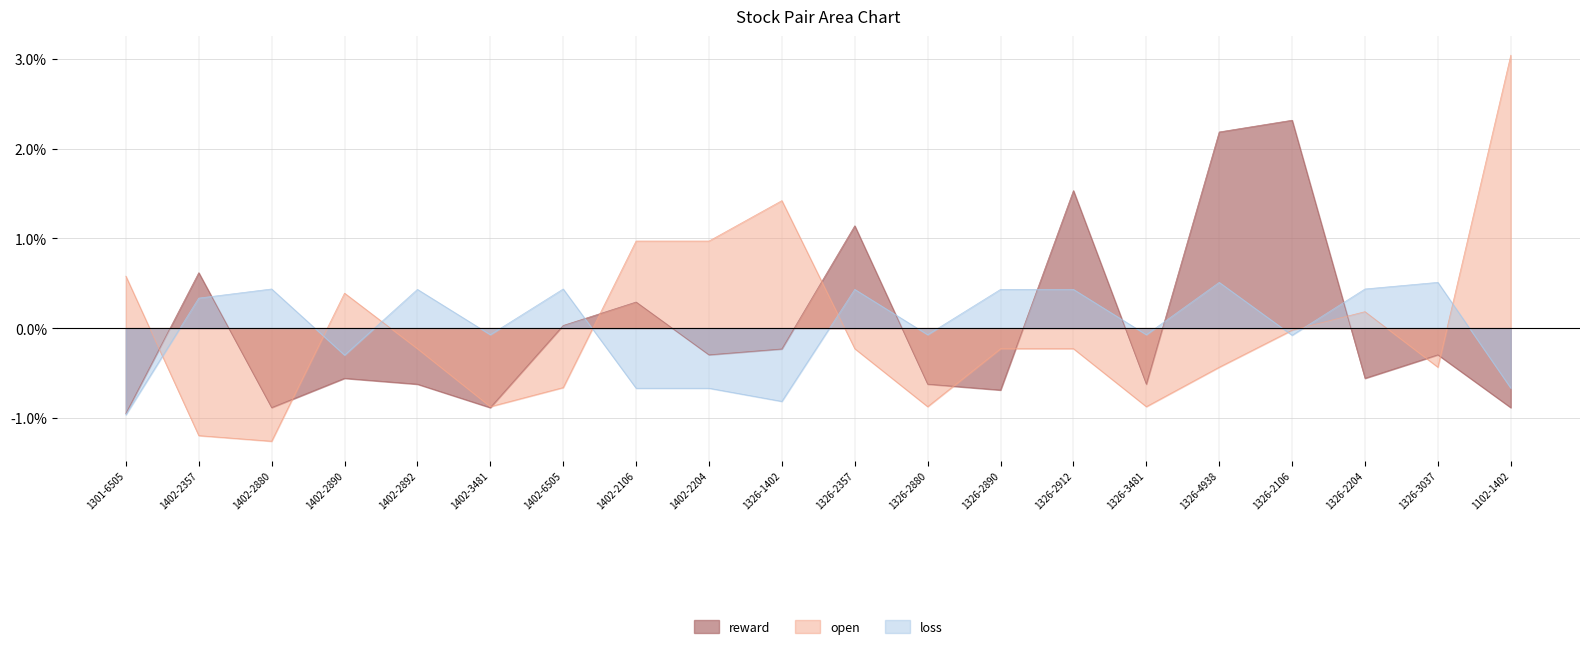

Reading left to right, list all the values displayed in this chart.

reward: -1.0	0.6	-0.9	-0.6	-0.6	-0.9	0.0	0.3	-0.3	-0.2	1.1	-0.6	-0.7	1.5	-0.6	2.2	2.3	-0.6	-0.3	-0.9
open: 0.6	-1.2	-1.3	0.4	-0.2	-0.9	-0.7	1.0	1.0	1.4	-0.2	-0.9	-0.2	-0.2	-0.9	-0.4	-0.0	0.2	-0.4	3.0
loss: -1.0	0.3	0.4	-0.3	0.4	-0.1	0.4	-0.7	-0.7	-0.8	0.4	-0.1	0.4	0.4	-0.1	0.5	-0.1	0.4	0.5	-0.7